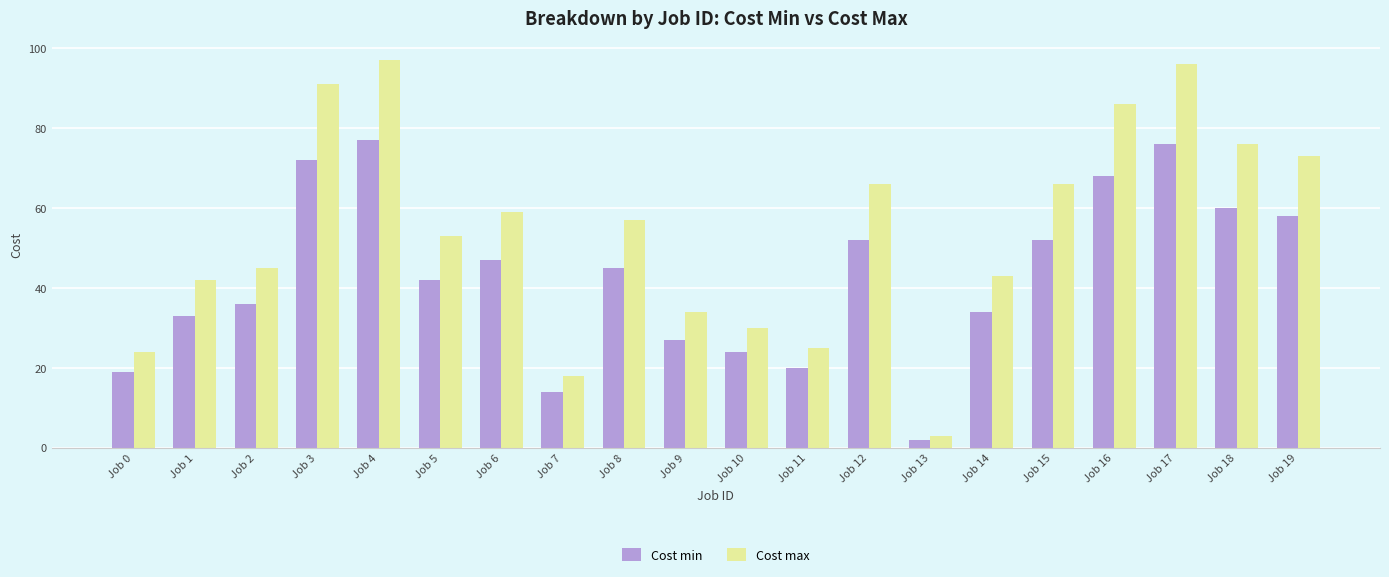

What is the minimum value shown in the chart?

2